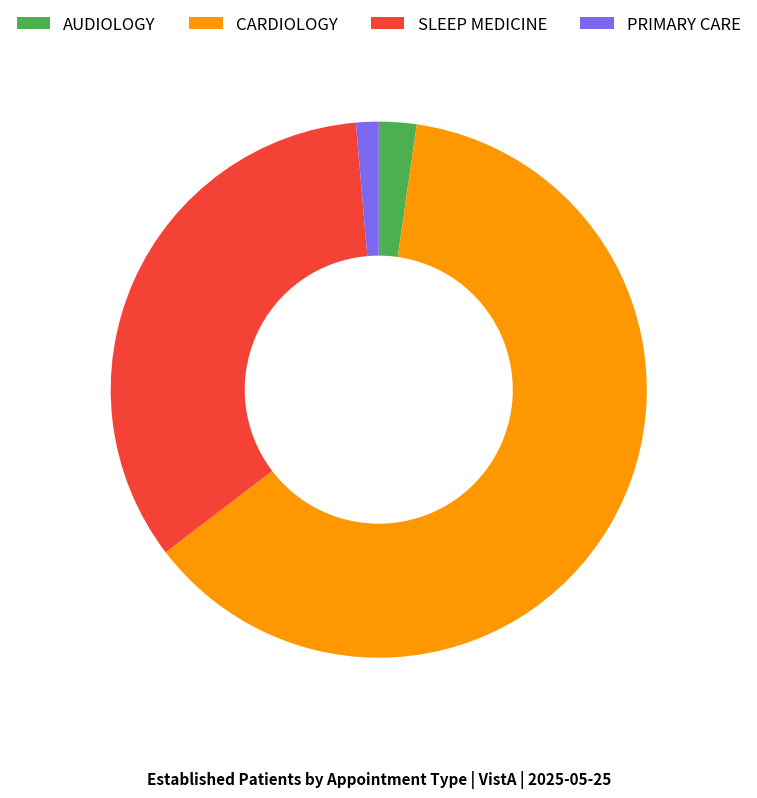

Rank the categories by value from lowest to highest.

PRIMARY CARE, AUDIOLOGY, SLEEP MEDICINE, CARDIOLOGY